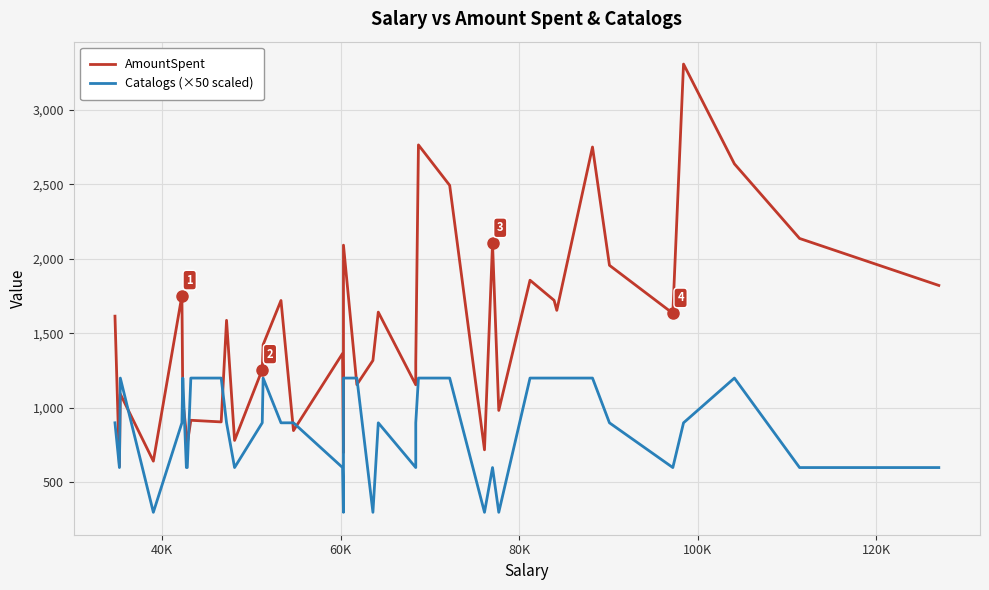

Which series ends up on top after the final intersection of Catalogs (×50 scaled) and AmountSpent?

AmountSpent